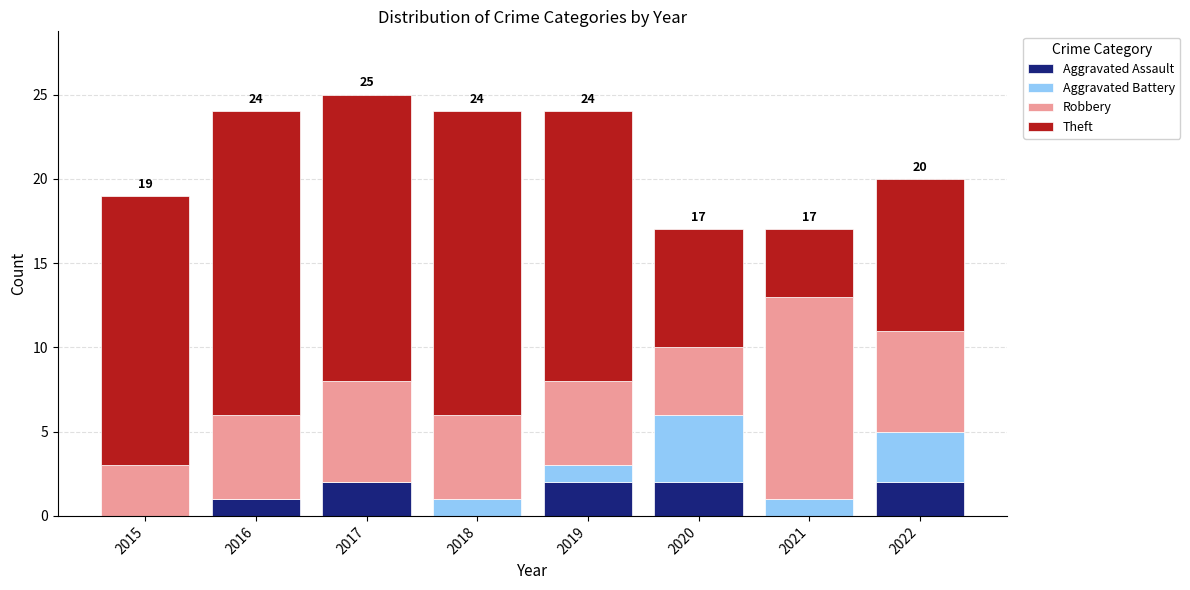

Is it true that Aggravated Assault equals 3 at 2019?

False